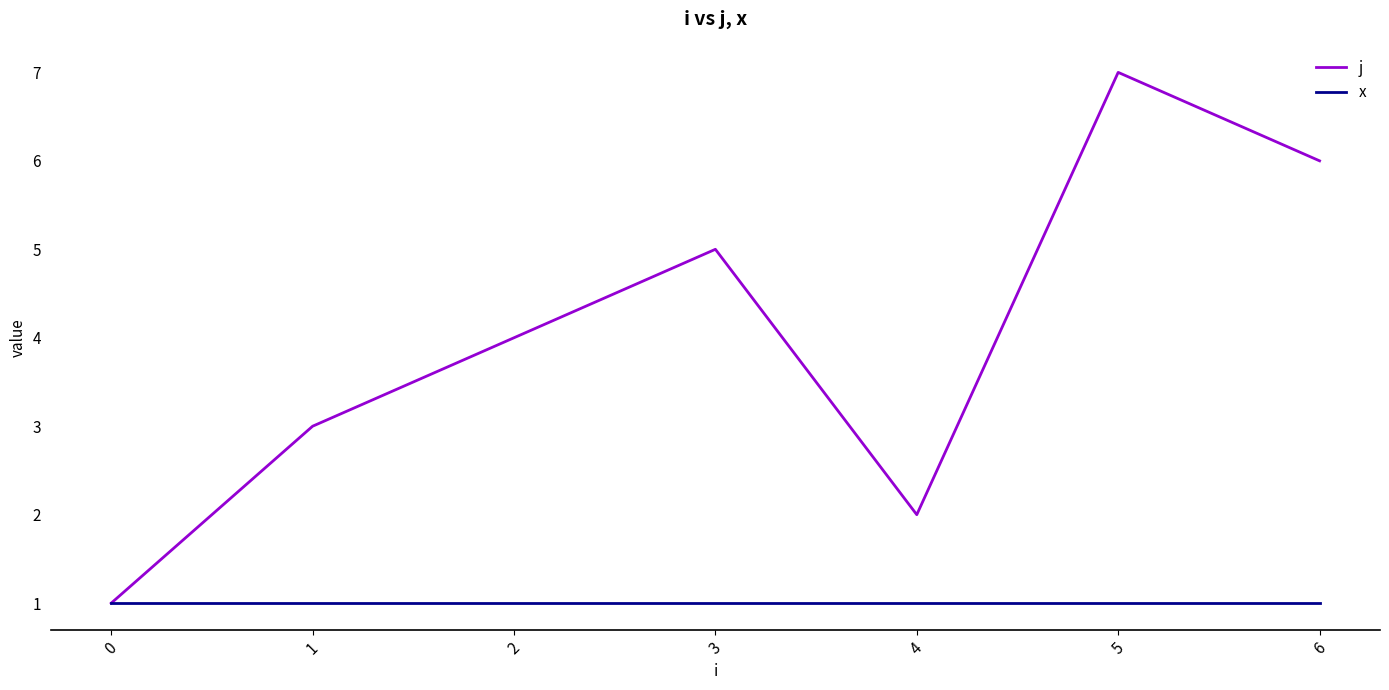

Does the chart display data point markers on the line(s)?

No